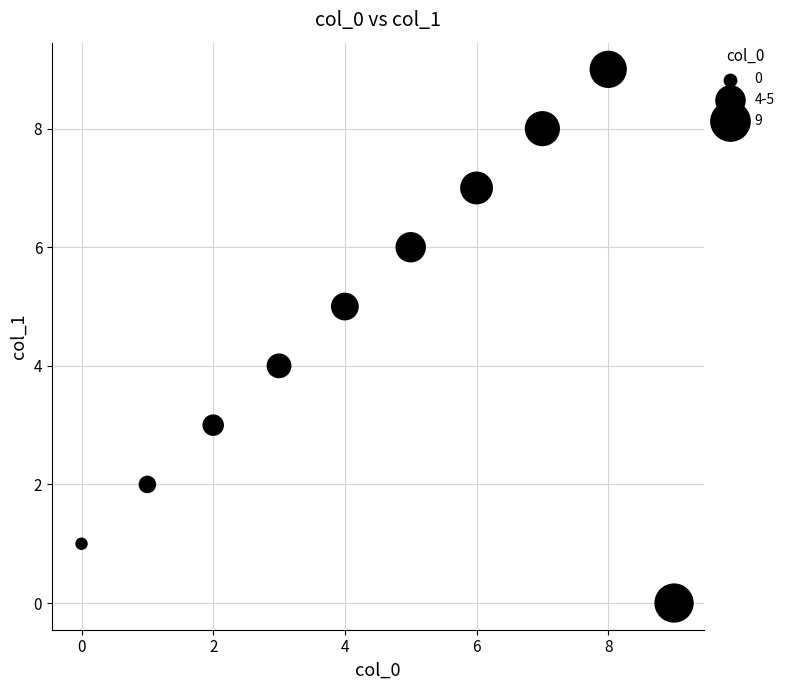

What is the range of Y values (max minus min)?

9